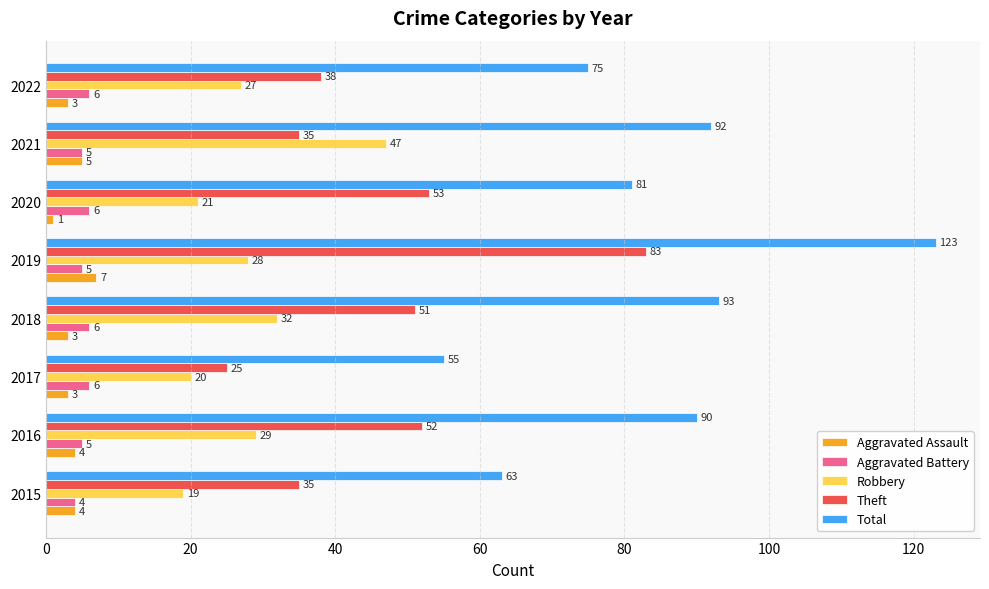

How many series are shown in this chart?

5